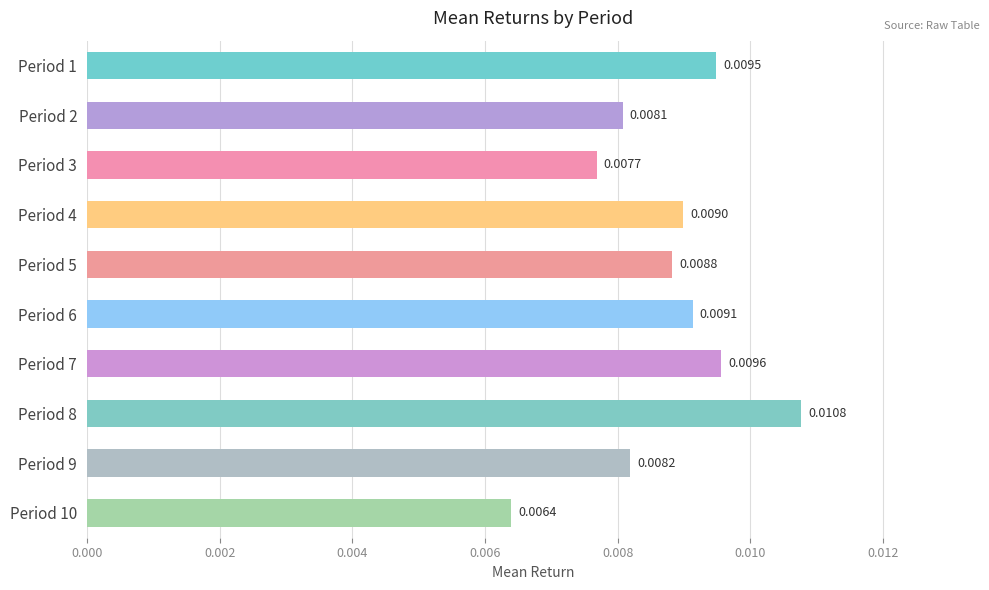

At which category does the chart reach its minimum across all series?

Period 10